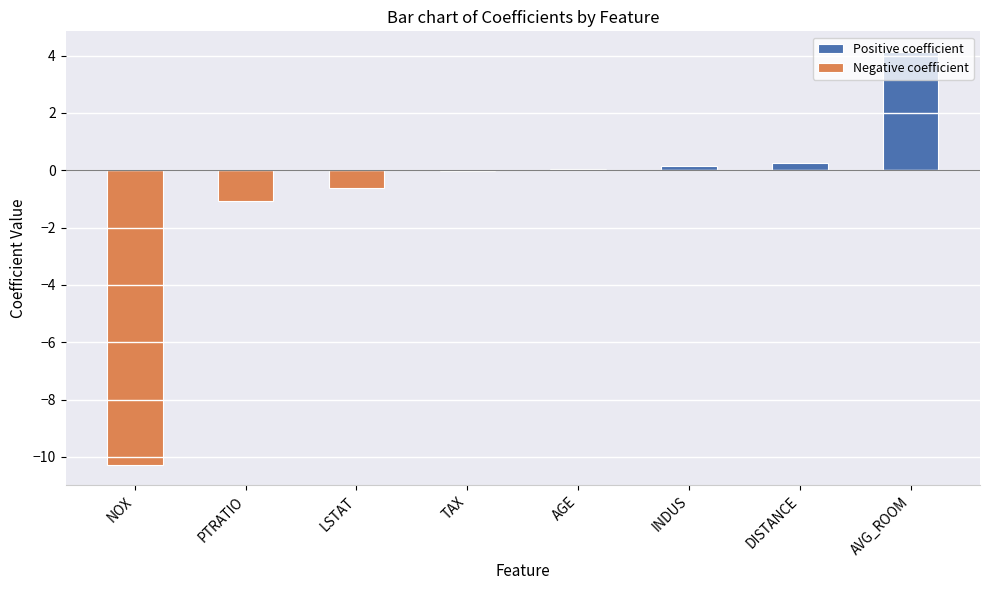

Rank the categories by Negative coefficient value from lowest to highest.

NOX, PTRATIO, LSTAT, TAX